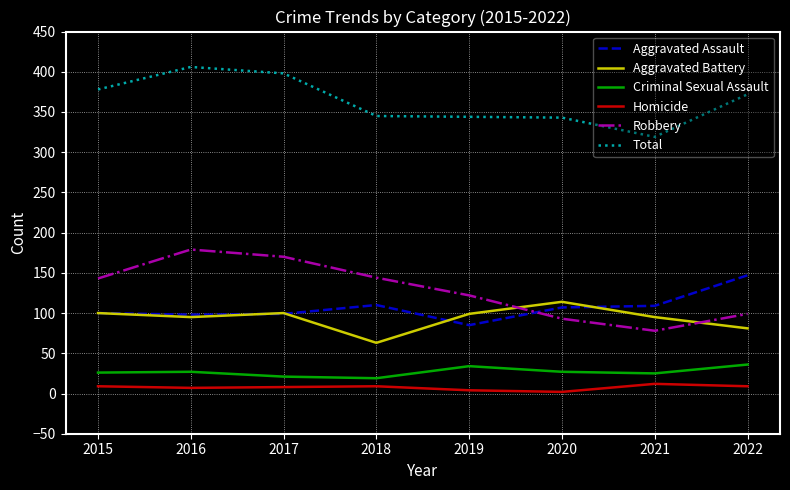

At which label does Aggravated Assault reach its minimum?

2019